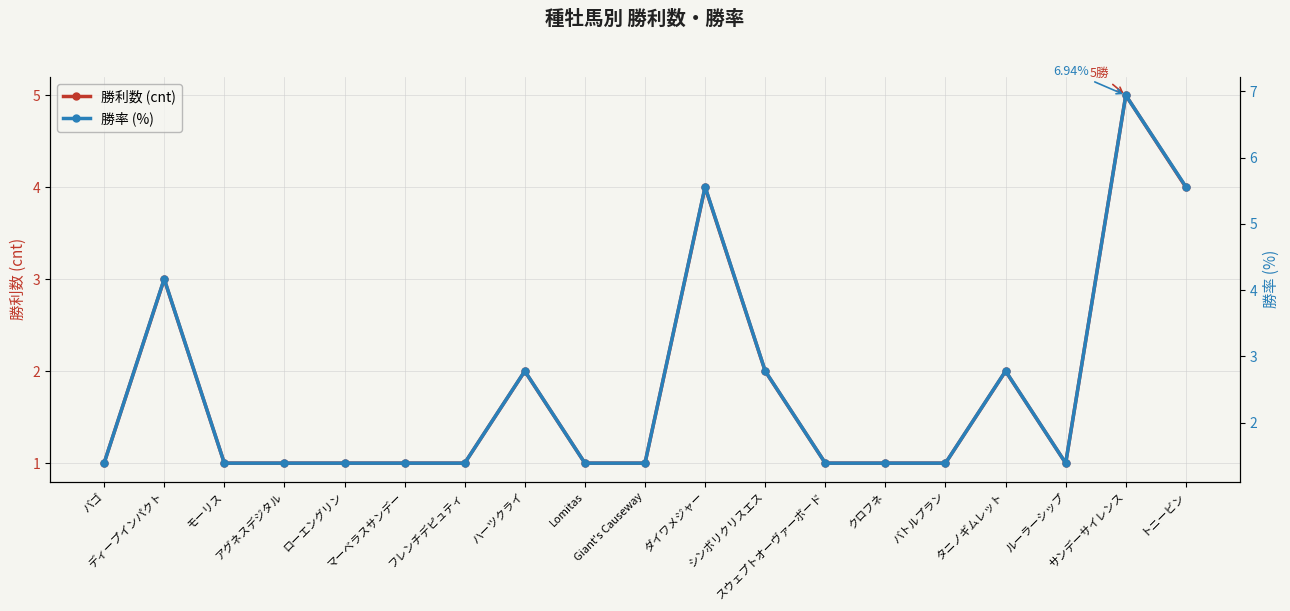

How many lines are shown in the chart?

2